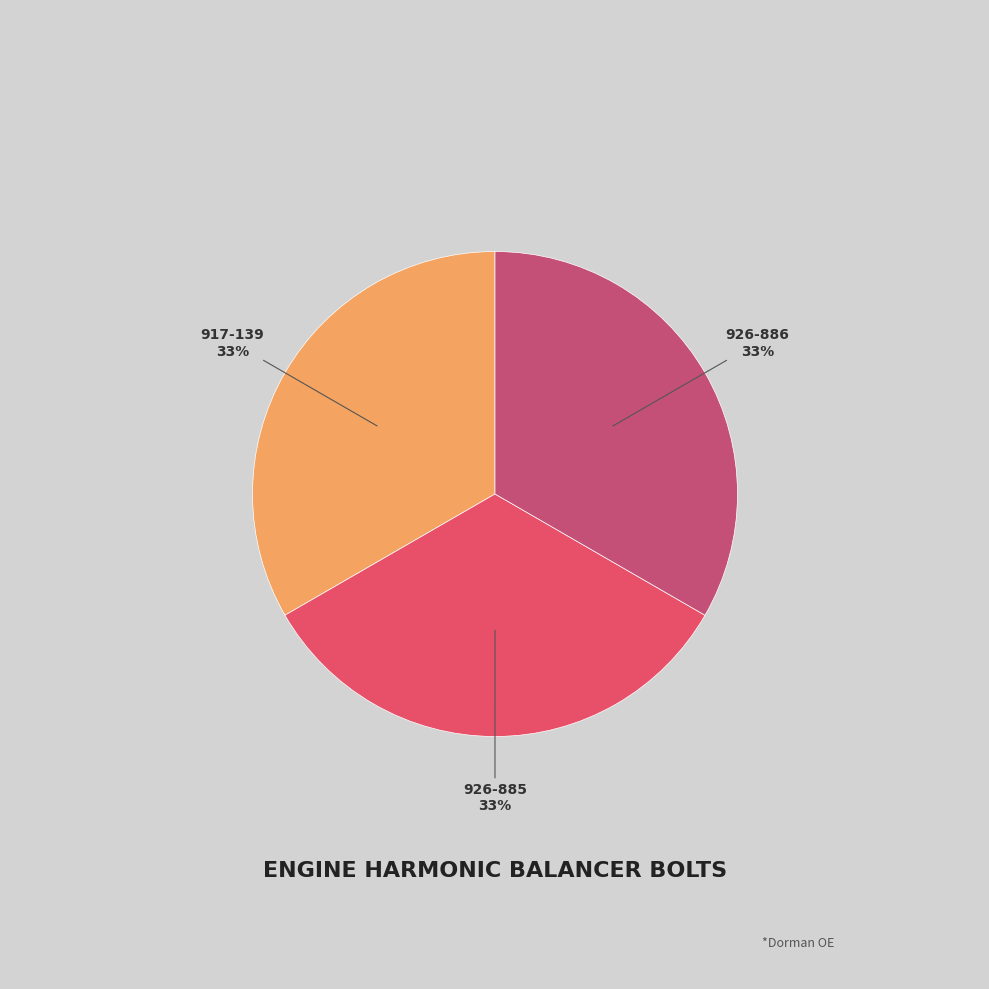

Is there a majority slice in this chart?

No